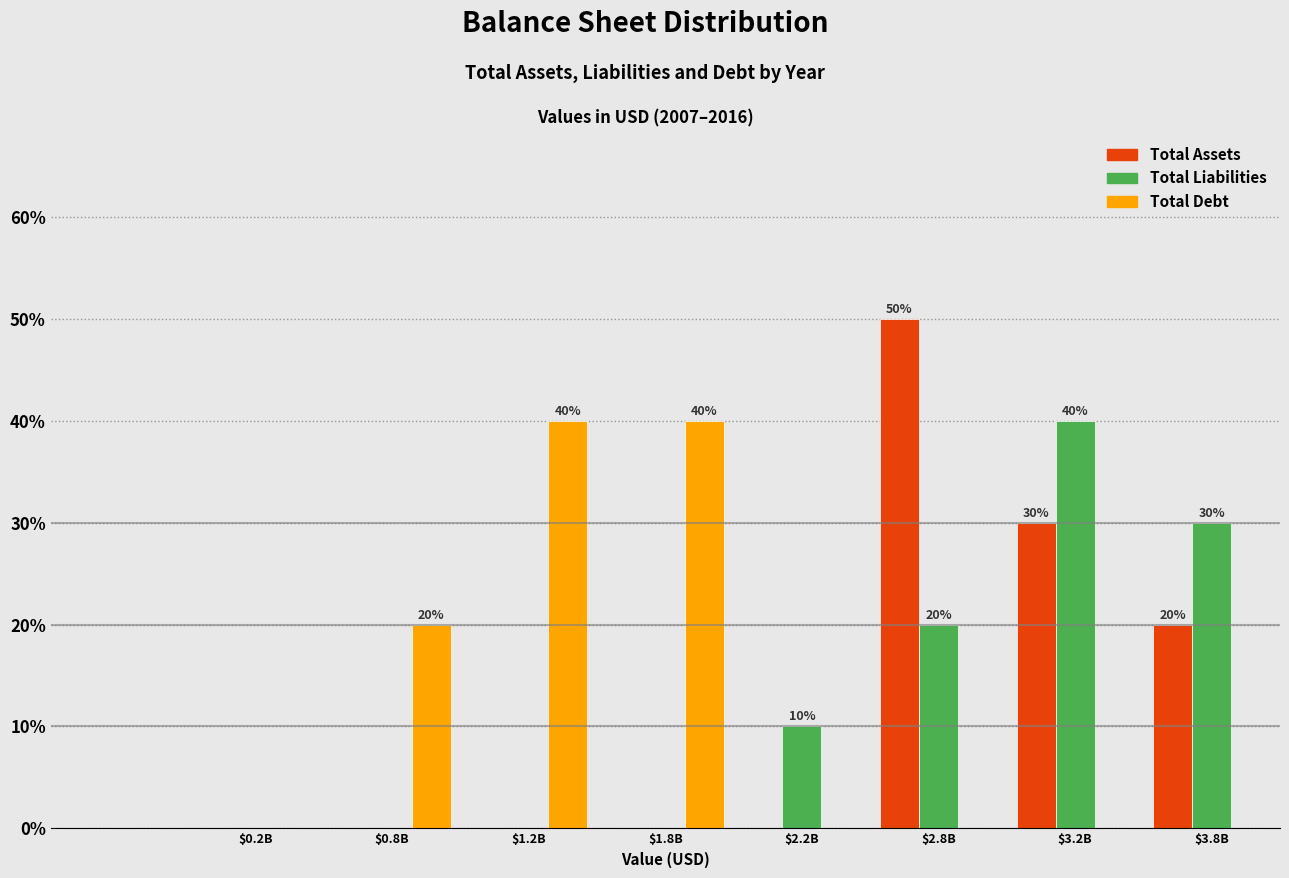

What is the sum of all Total Debt values?

100